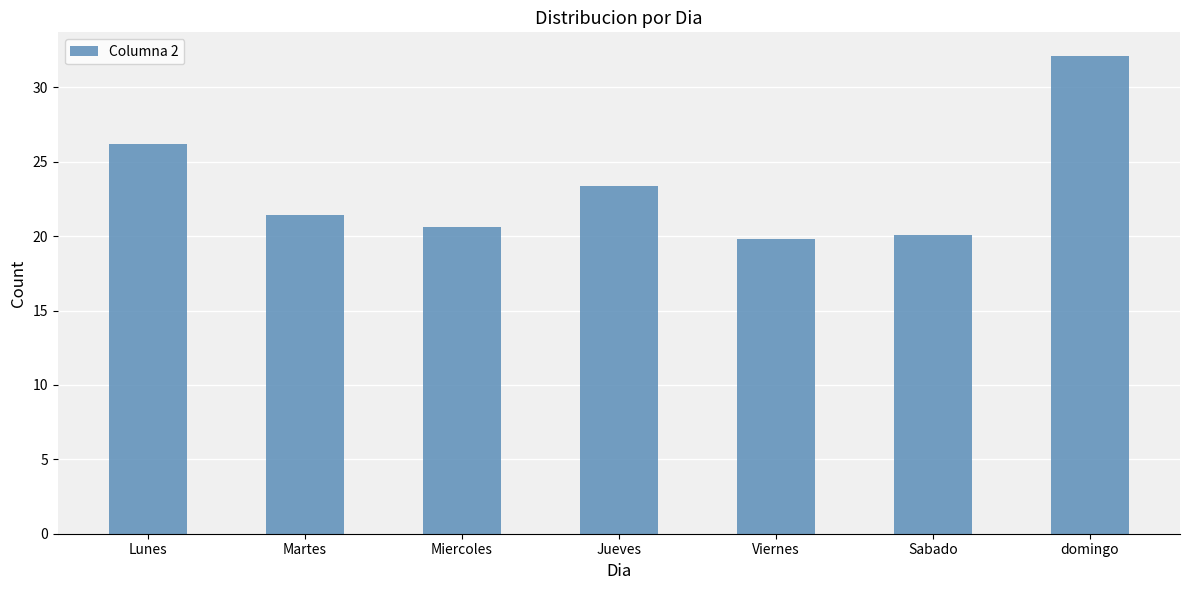

Reading left to right, transcribe all the data shown in this chart.

Lunes=26.2	Martes=21.4	Miercoles=20.6	Jueves=23.4	Viernes=19.8	Sabado=20.1	domingo=32.1